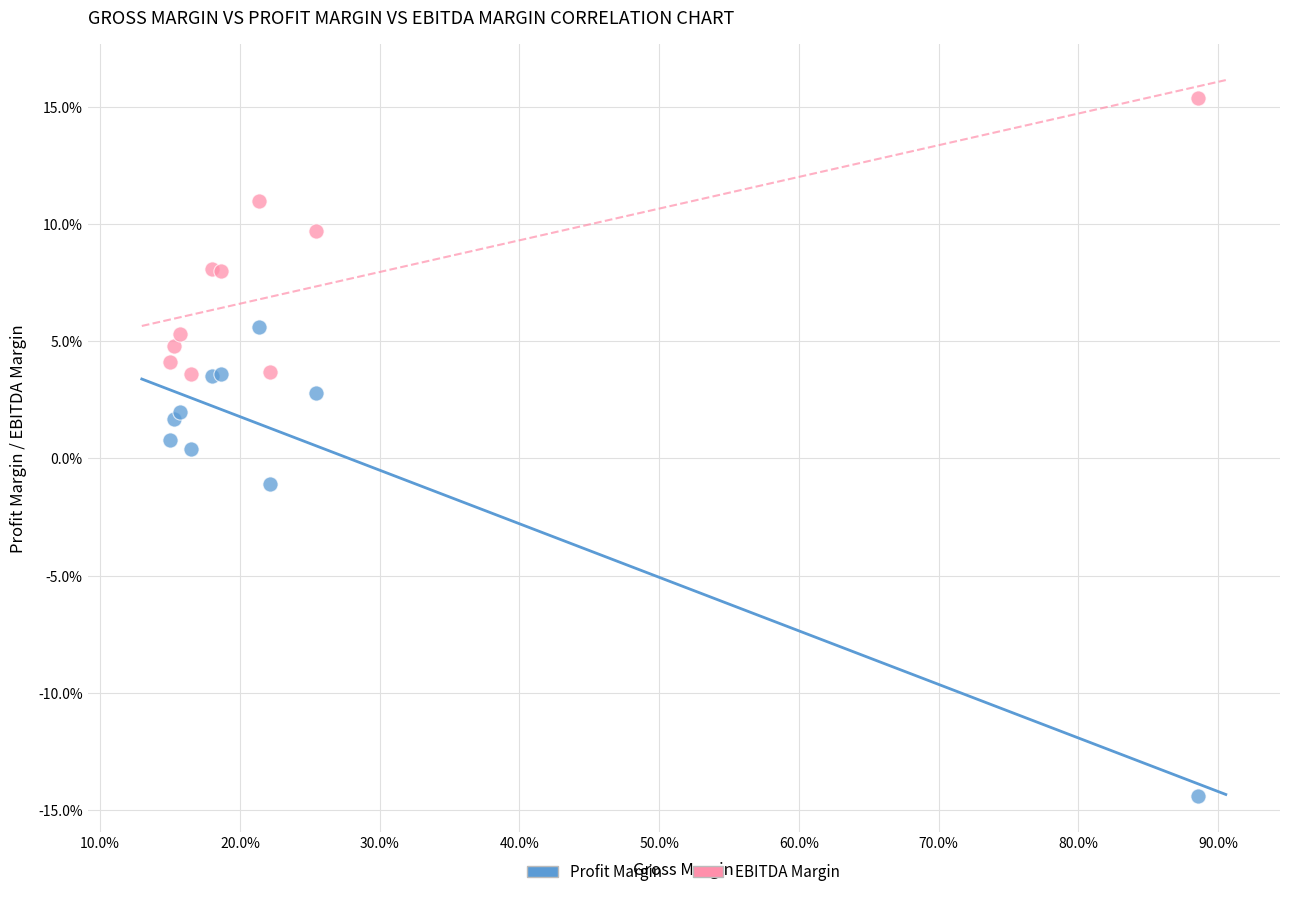

Which series has the widest spread of Y values?

Profit Margin